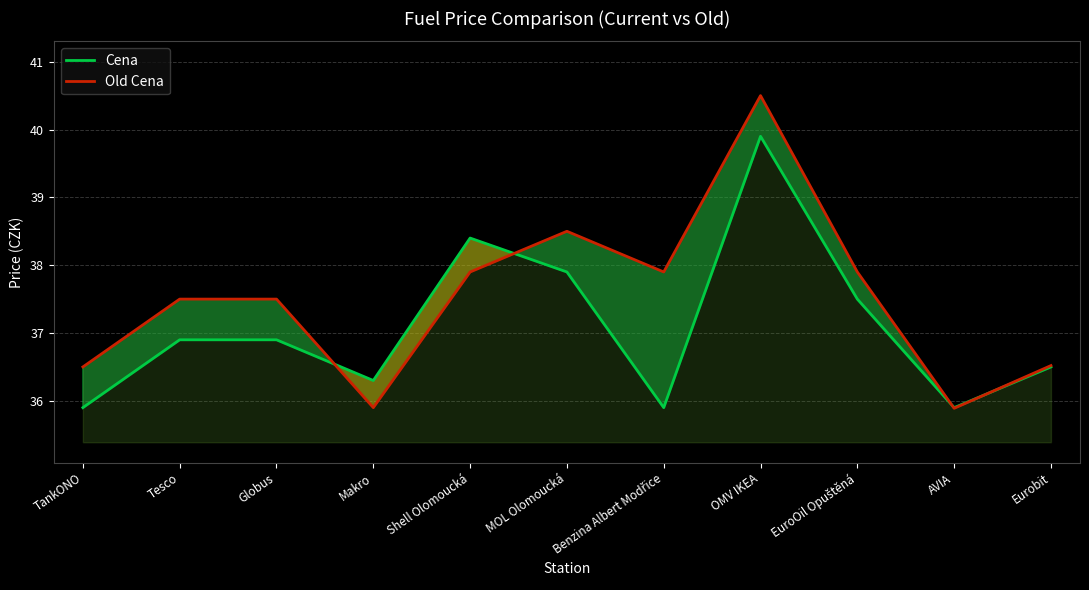

At which label does Cena first exceed 36?

Tesco